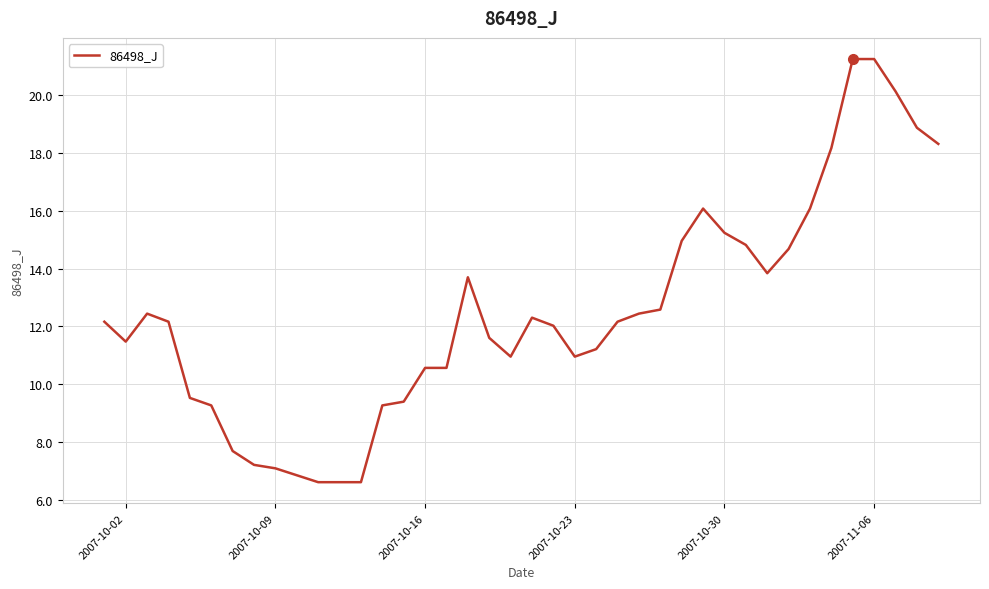

What is the difference between the second highest and minimum values?

14.7